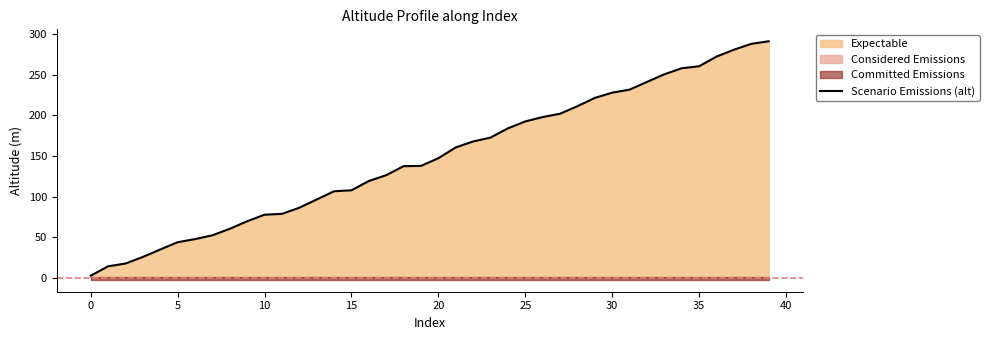

What is the label of the 35th point from the left?

34